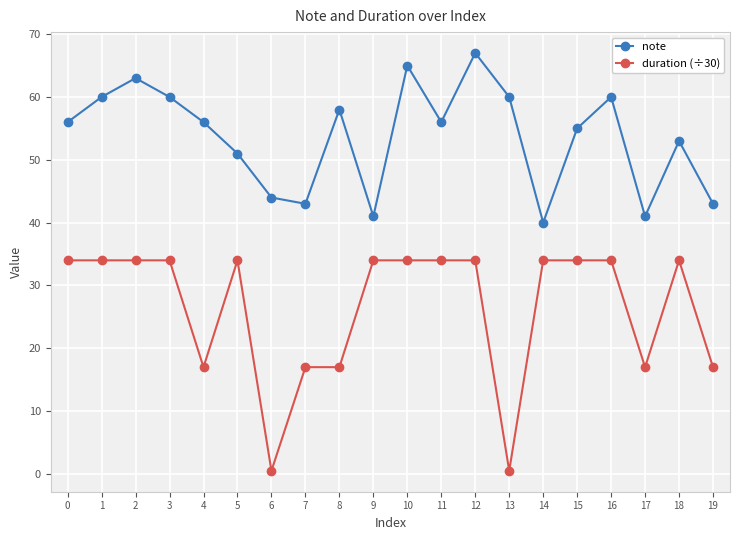

The note series shows 89.9 at 16. True or false?

False